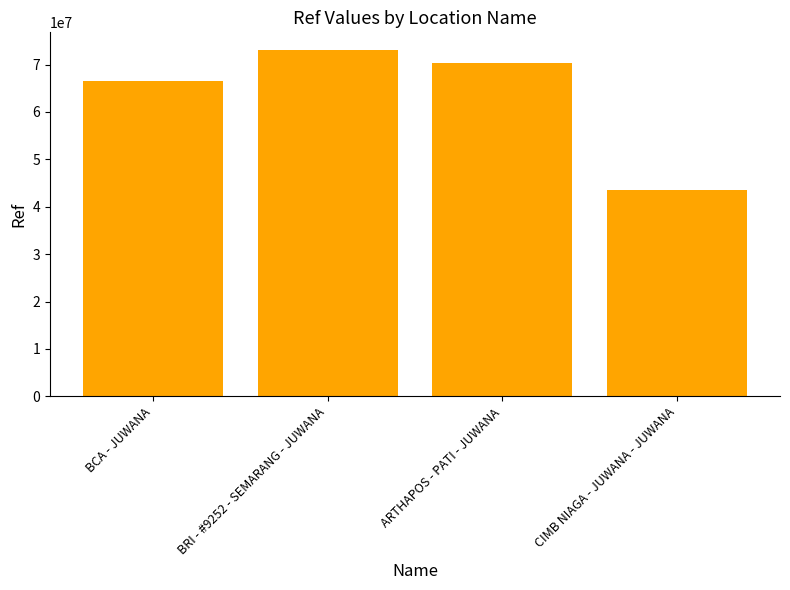

Rank the categories by value from lowest to highest.

CIMB NIAGA - JUWANA - JUWANA, BCA - JUWANA, ARTHAPOS - PATI - JUWANA, BRI - #9252 - SEMARANG - JUWANA